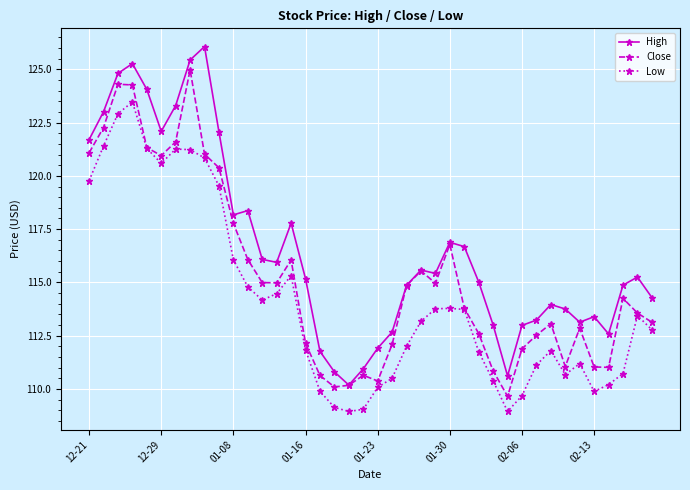

Does the chart display data point markers on the line(s)?

Yes